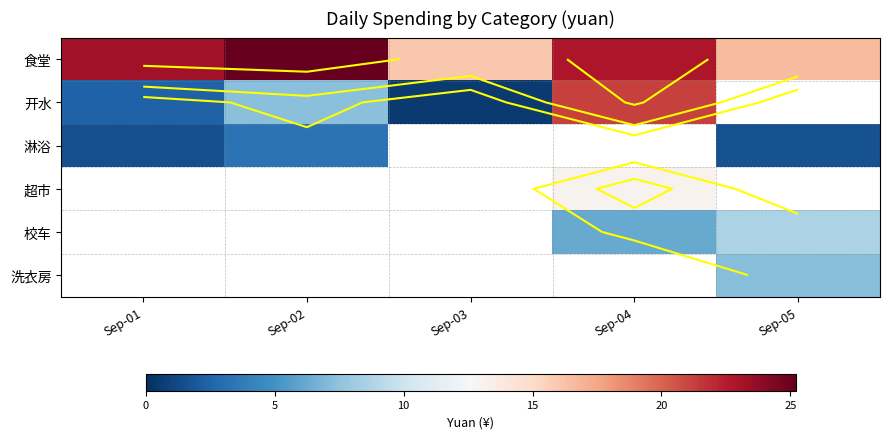

Rank the categories by 开水 value from lowest to highest.

Sep-03, Sep-01, Sep-02, Sep-04, Sep-05